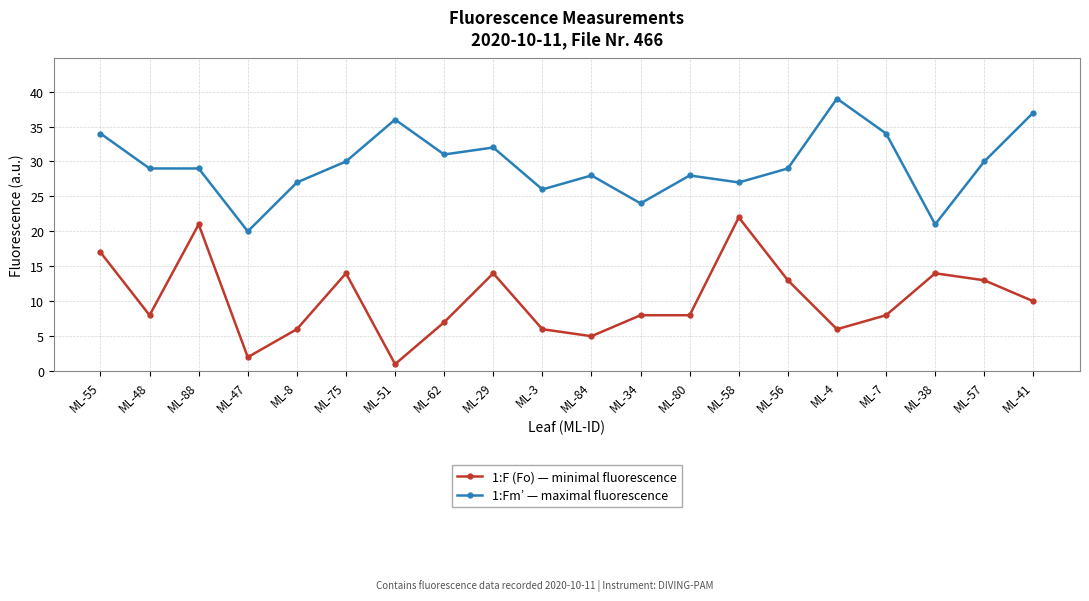

True or false: 1:F (Fo) — minimal fluorescence has a value of 13 at ML-57.

True